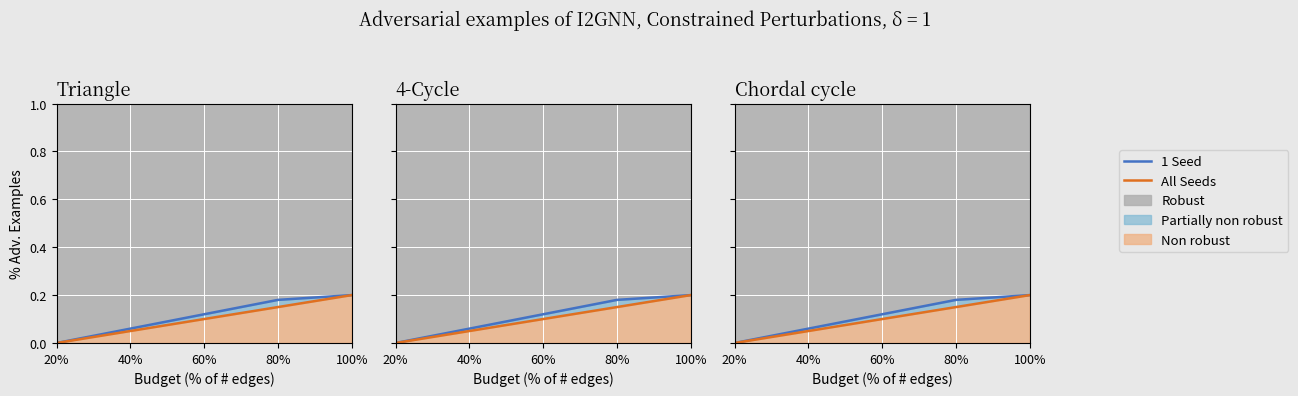

What value does the All Seeds series have at 100%?

0.2